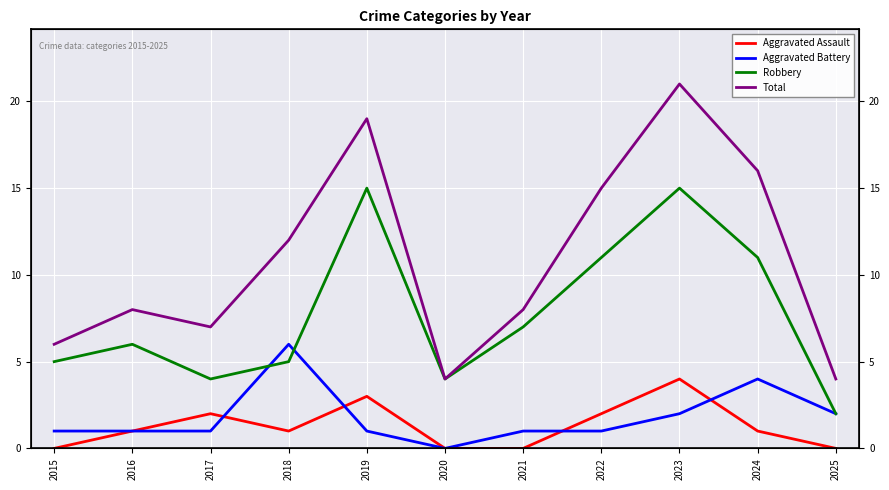

True or false: Robbery has a value of 1 at 2017.

False